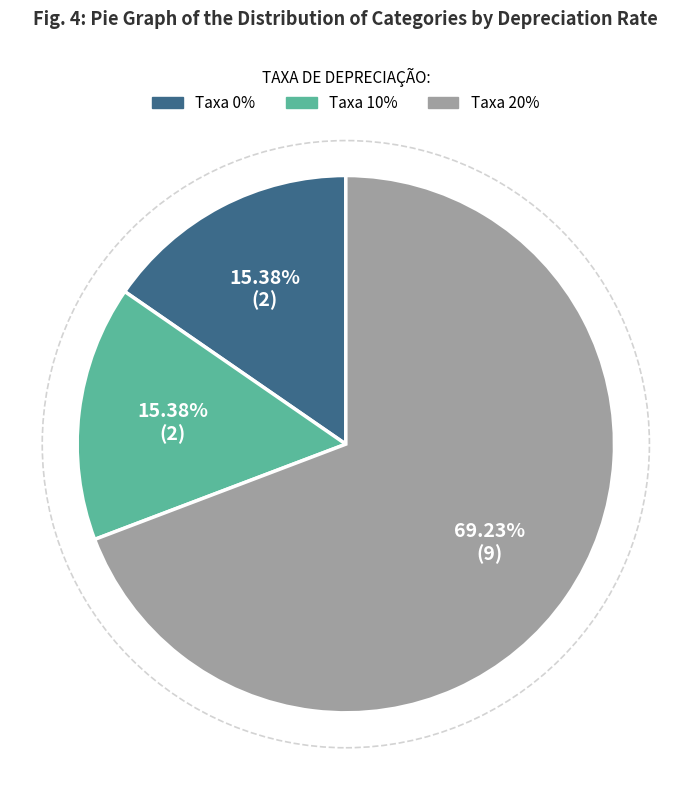

Is there a majority slice in this chart?

Yes